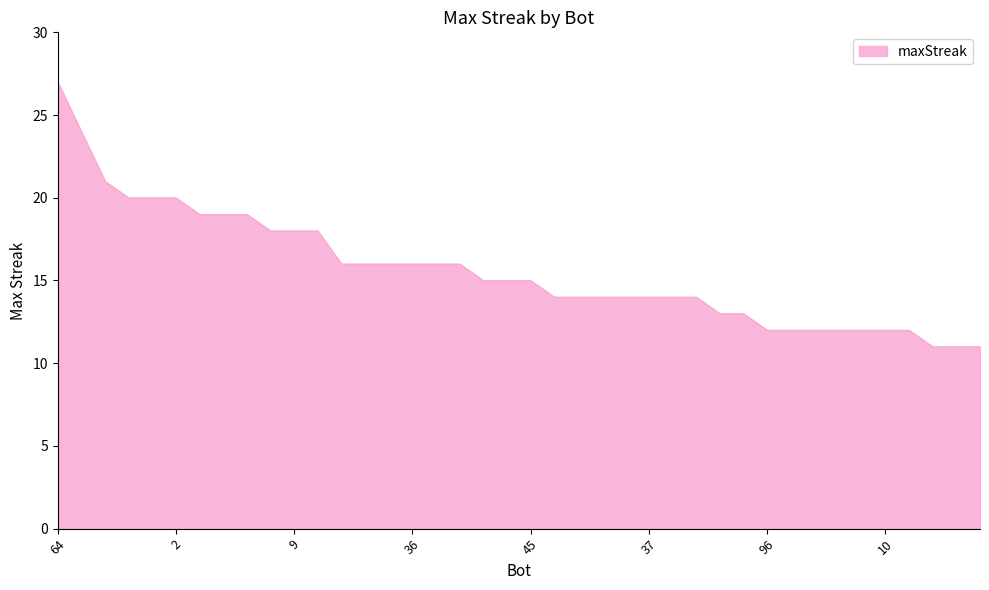

What is the maximum value shown in the chart?

27